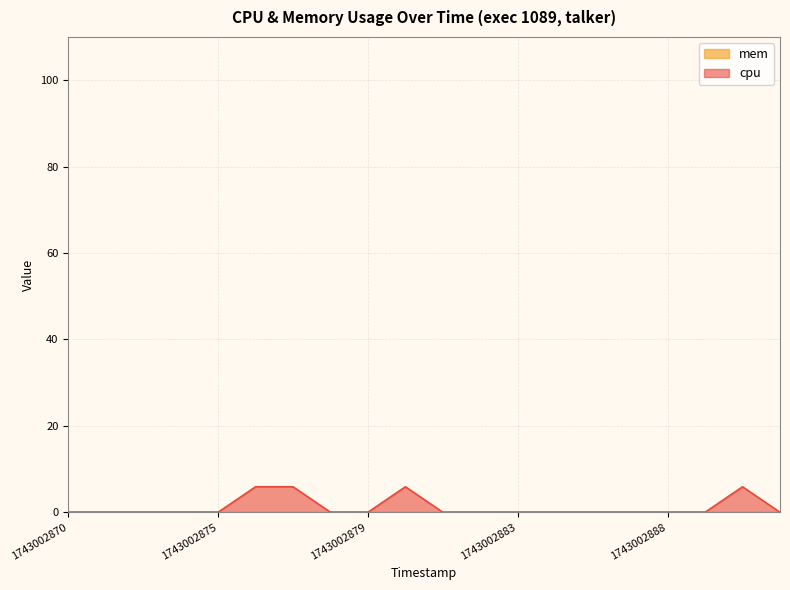

What is the difference between the maximum and minimum values?

5.9